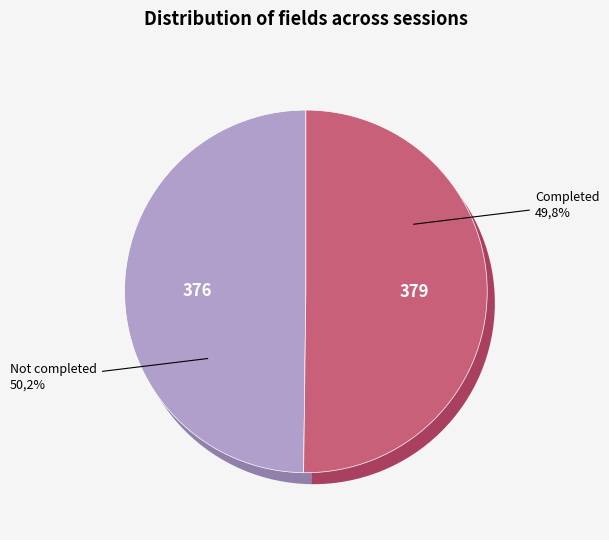

The 3 slice represents 14% of the pie. True or false?

True